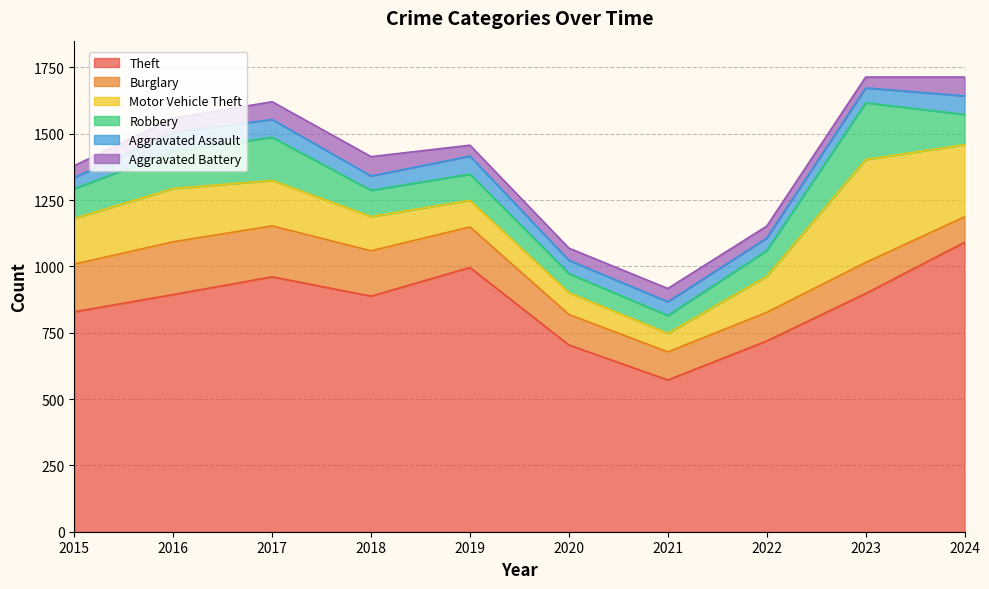

What is the maximum value shown in the chart?

1091